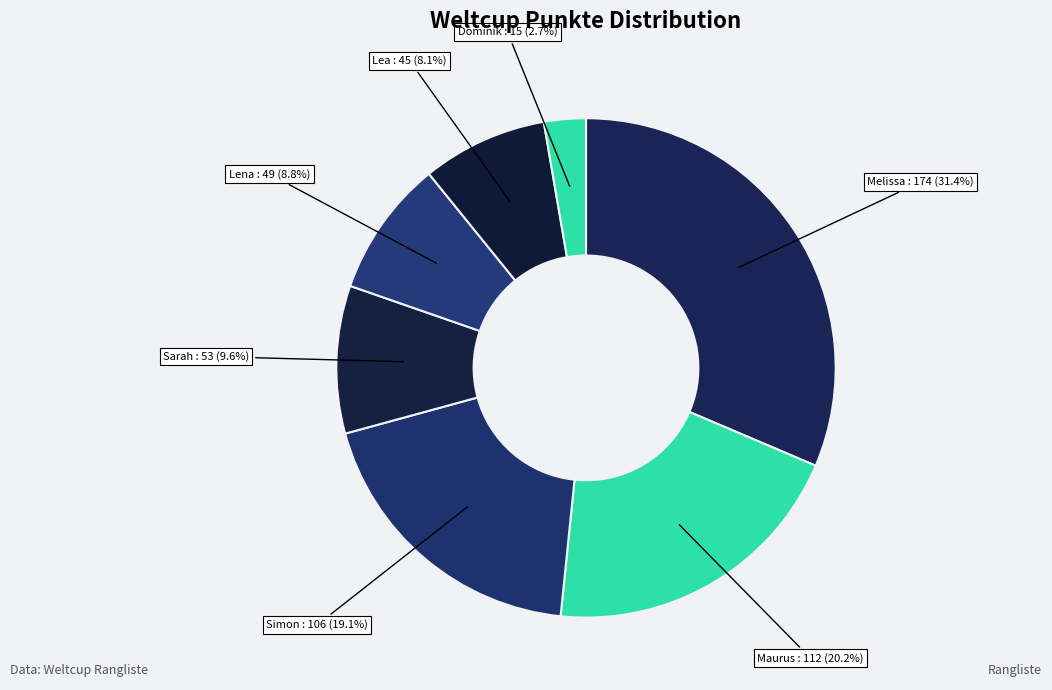

True or false: Simon accounts for 12% of the total.

False